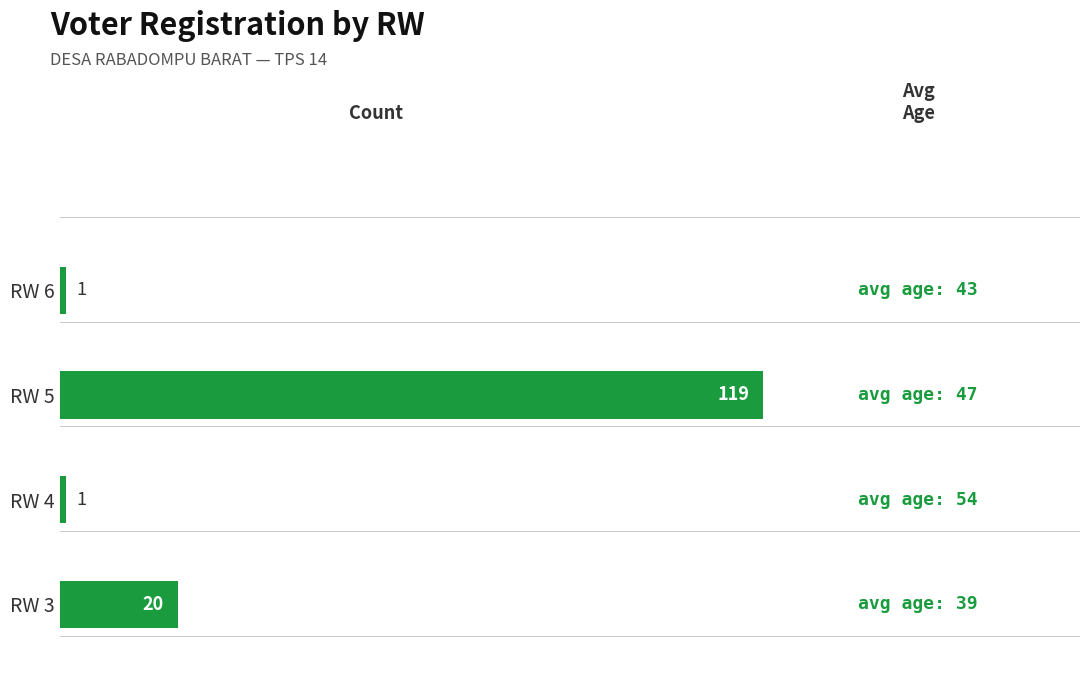

Reading top to bottom, what are all the values shown in this chart?

1	119	1	20